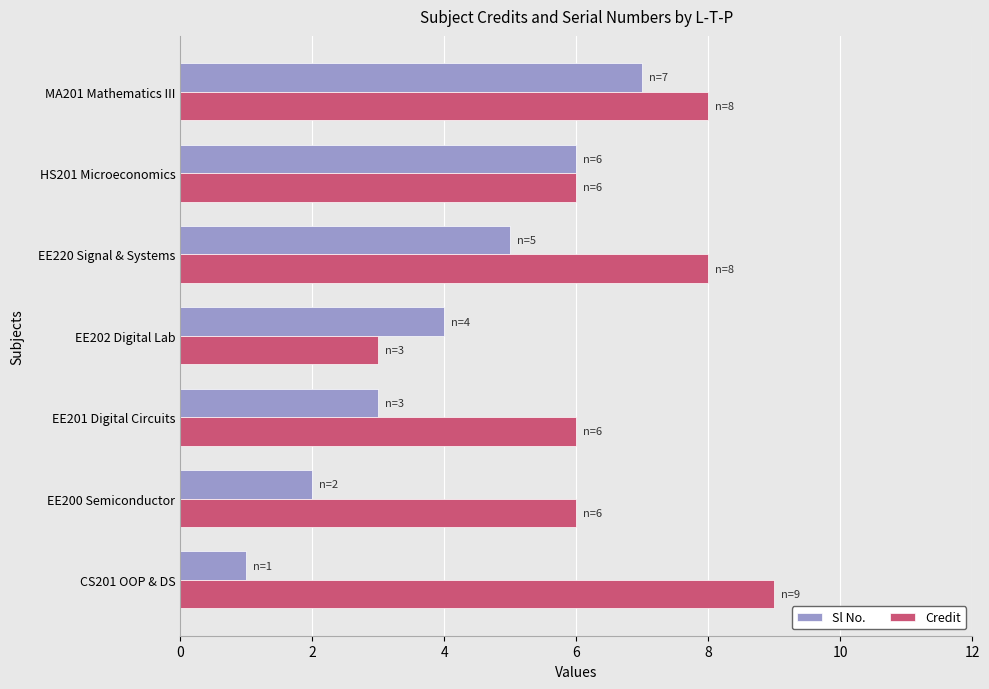

What is the sum of the Credit values at CS201 OOP & DS and EE220 Signal & Systems?

17